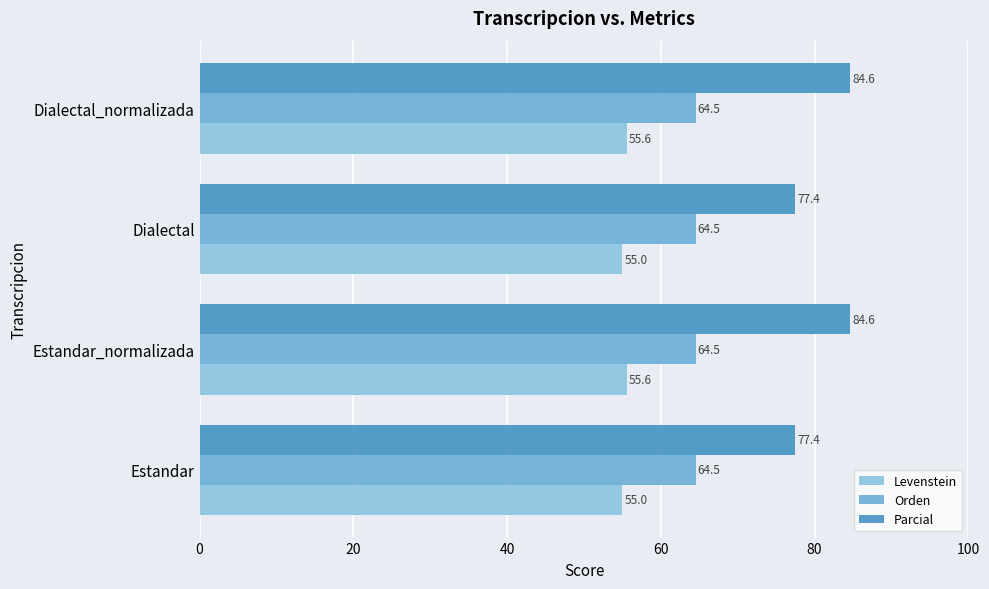

How many data points does each series have?

4